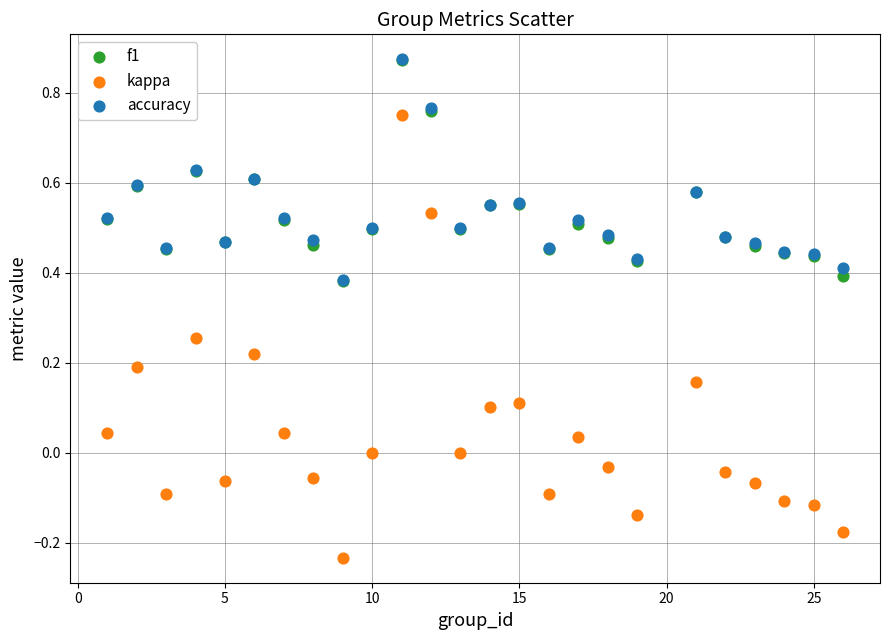

What are all the series names shown in the legend?

f1, kappa, accuracy